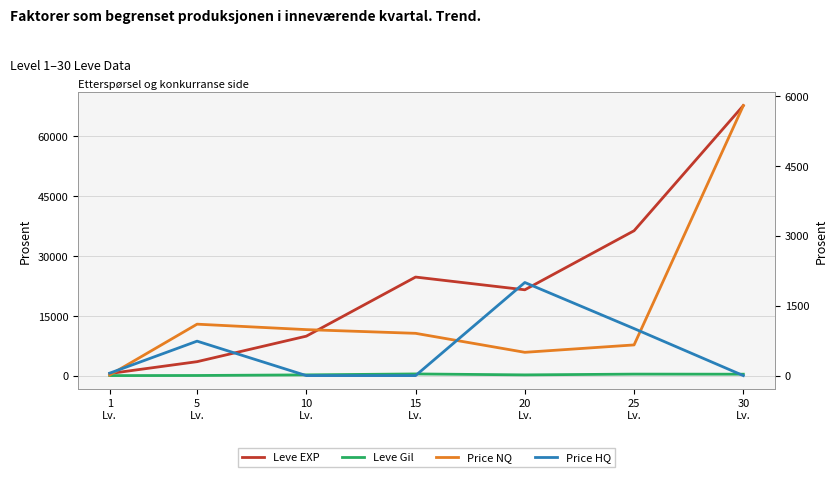

Count the number of categories in the chart.

7